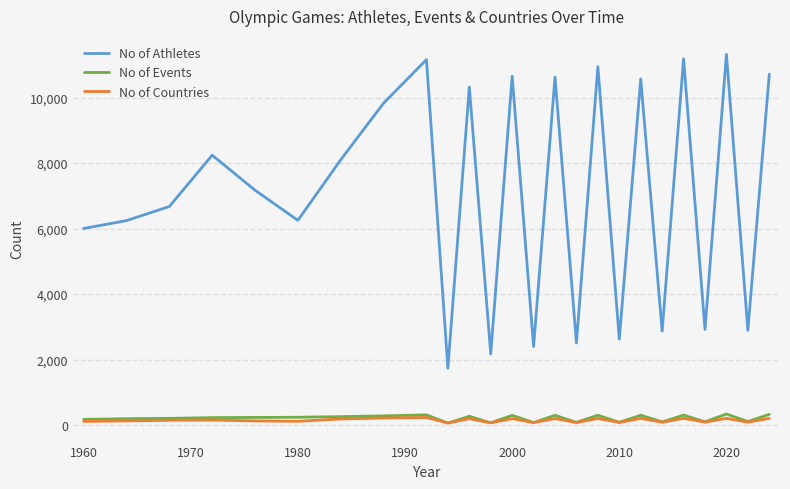

True or false: No of Events and No of Athletes intersect in this chart.

False